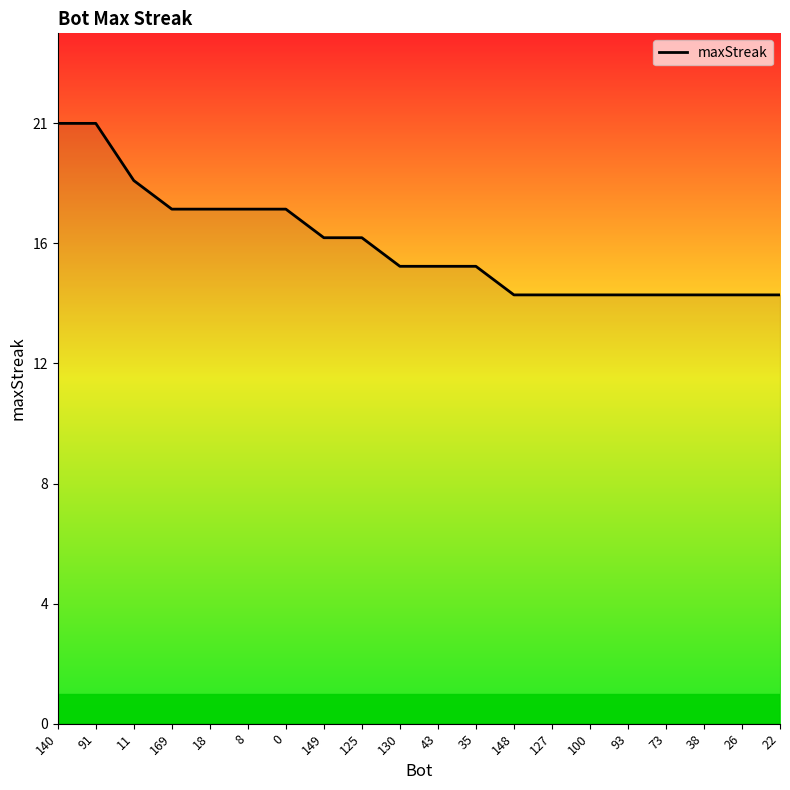

Does the chart have visible grid lines?

No